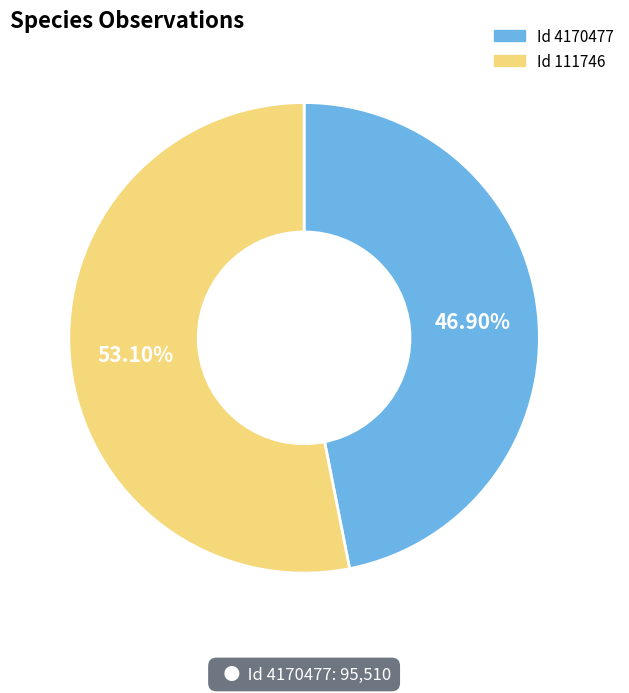

Do Id 111746 and Id 4170477 together represent more than half of the pie?

Yes